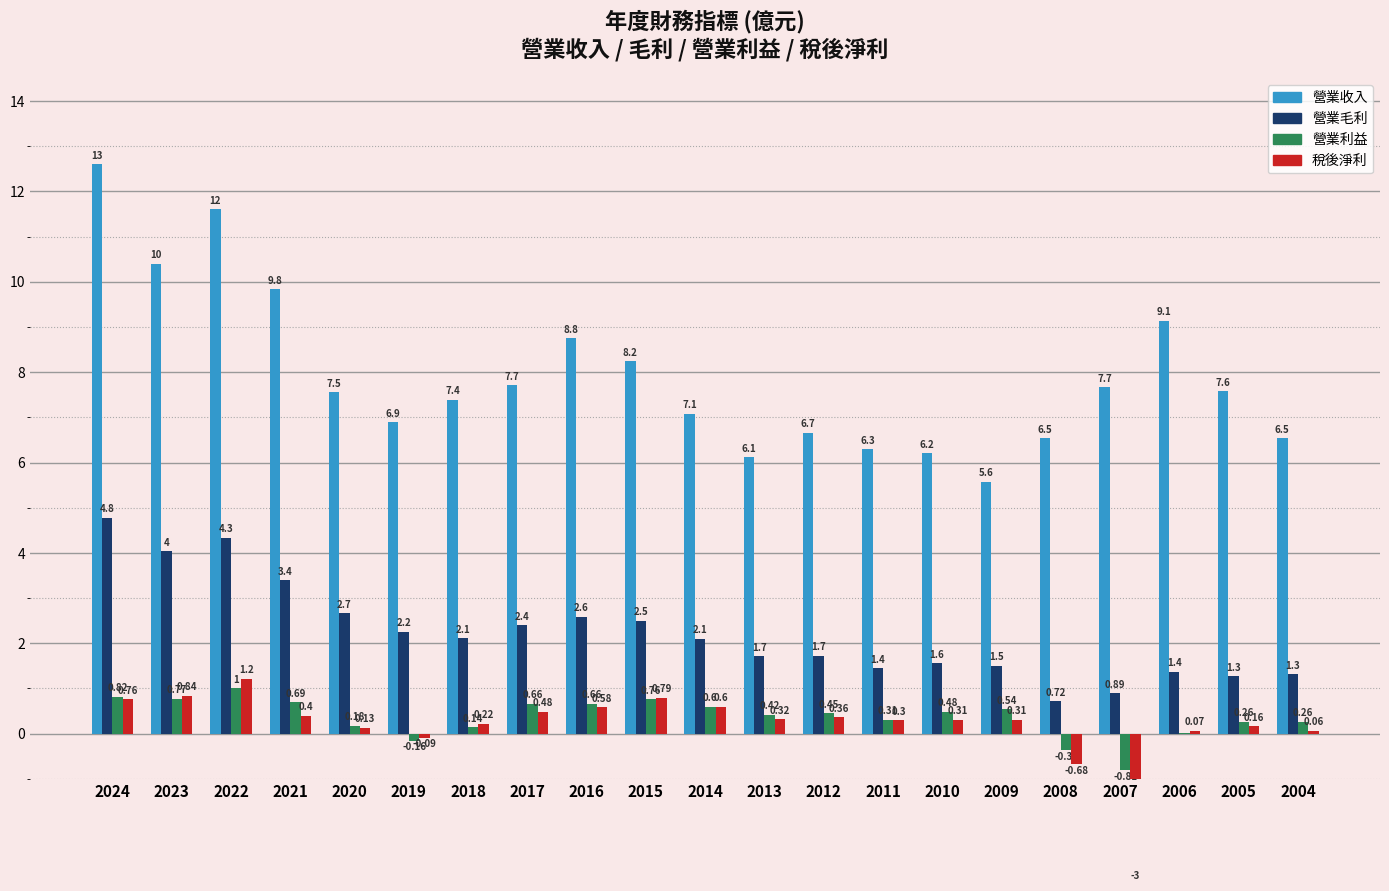

Where is 營業利益 nearest to the value 0?

2006